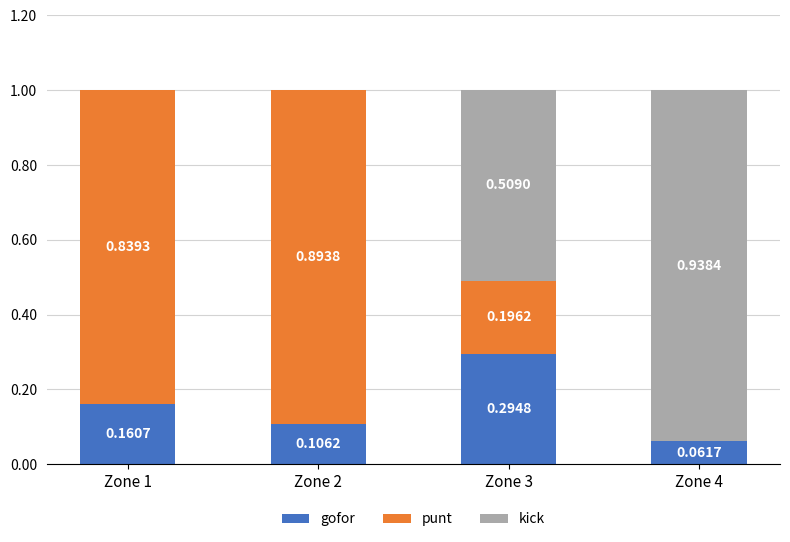

Count the number of data series in this chart.

3